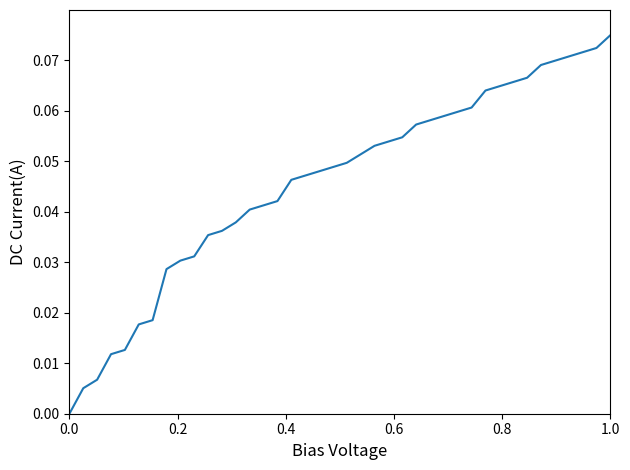

How many lines are shown in the chart?

1